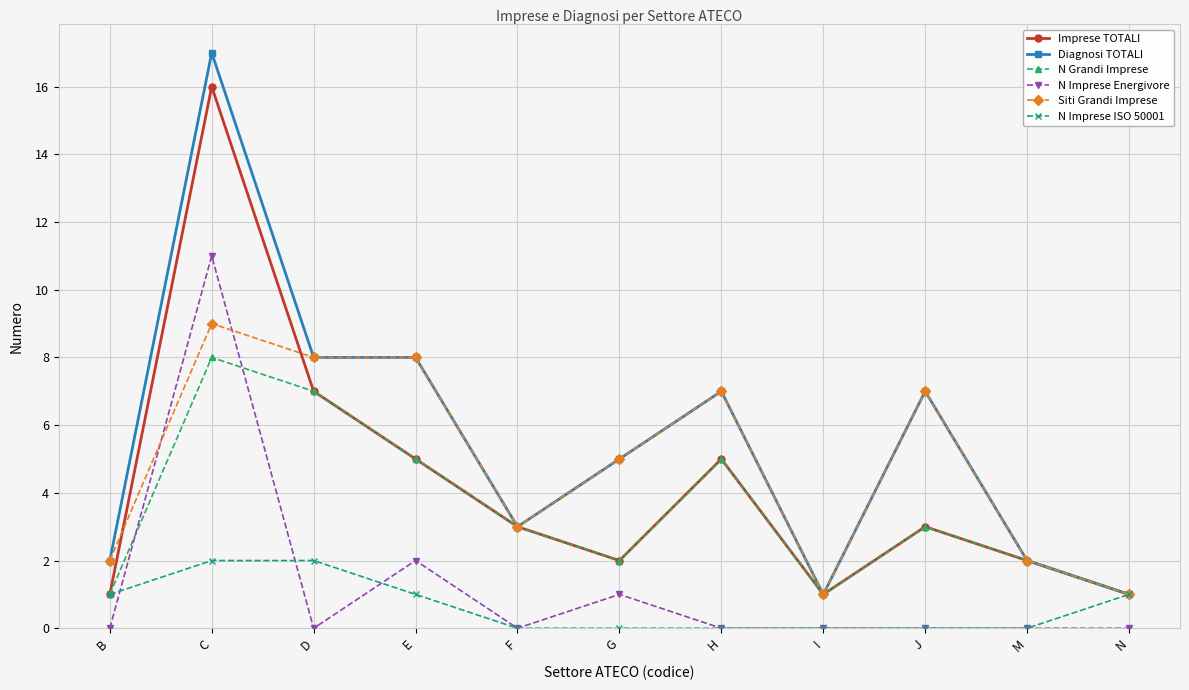

What is the value of the N Grandi Imprese point at the 2nd from the left?

8